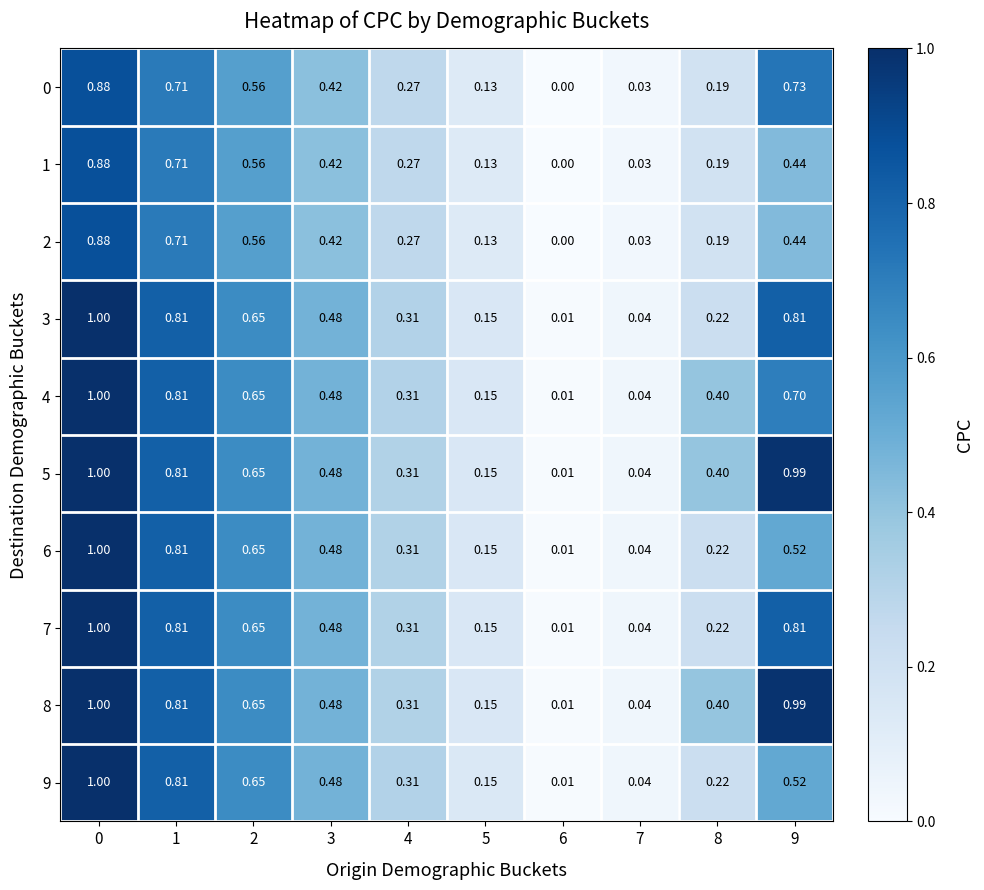

Is the value of 2 at 6 greater than the value of 5 at 6?

No